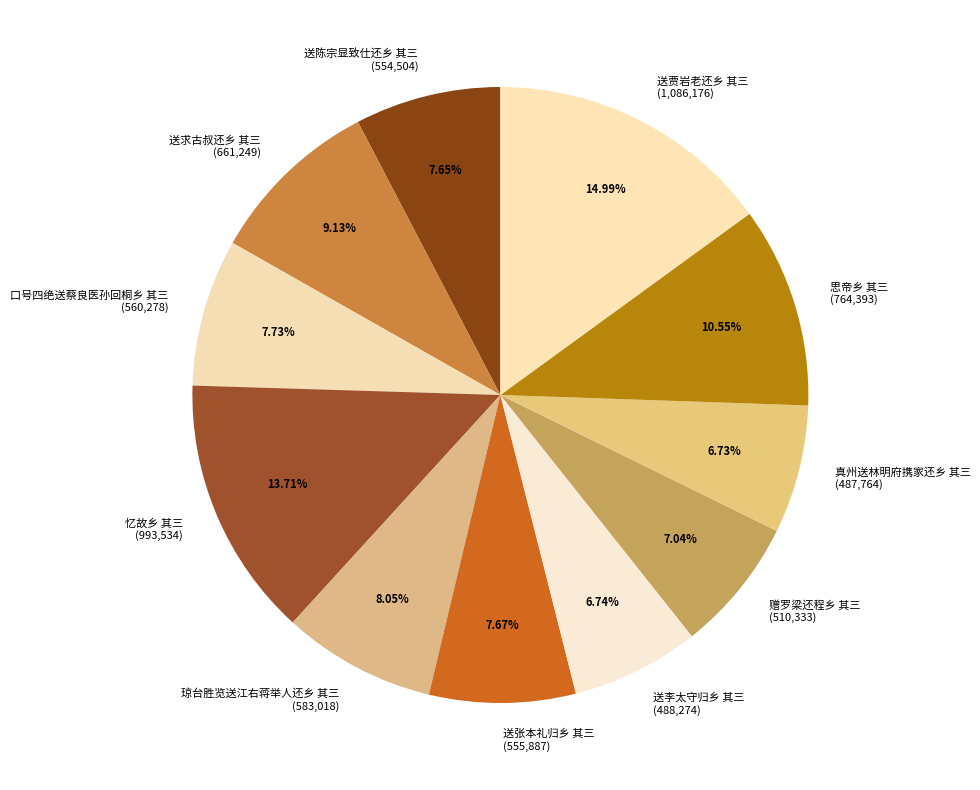

To the nearest percent, what portion does 送求古叔还乡 其三 represent?

9%